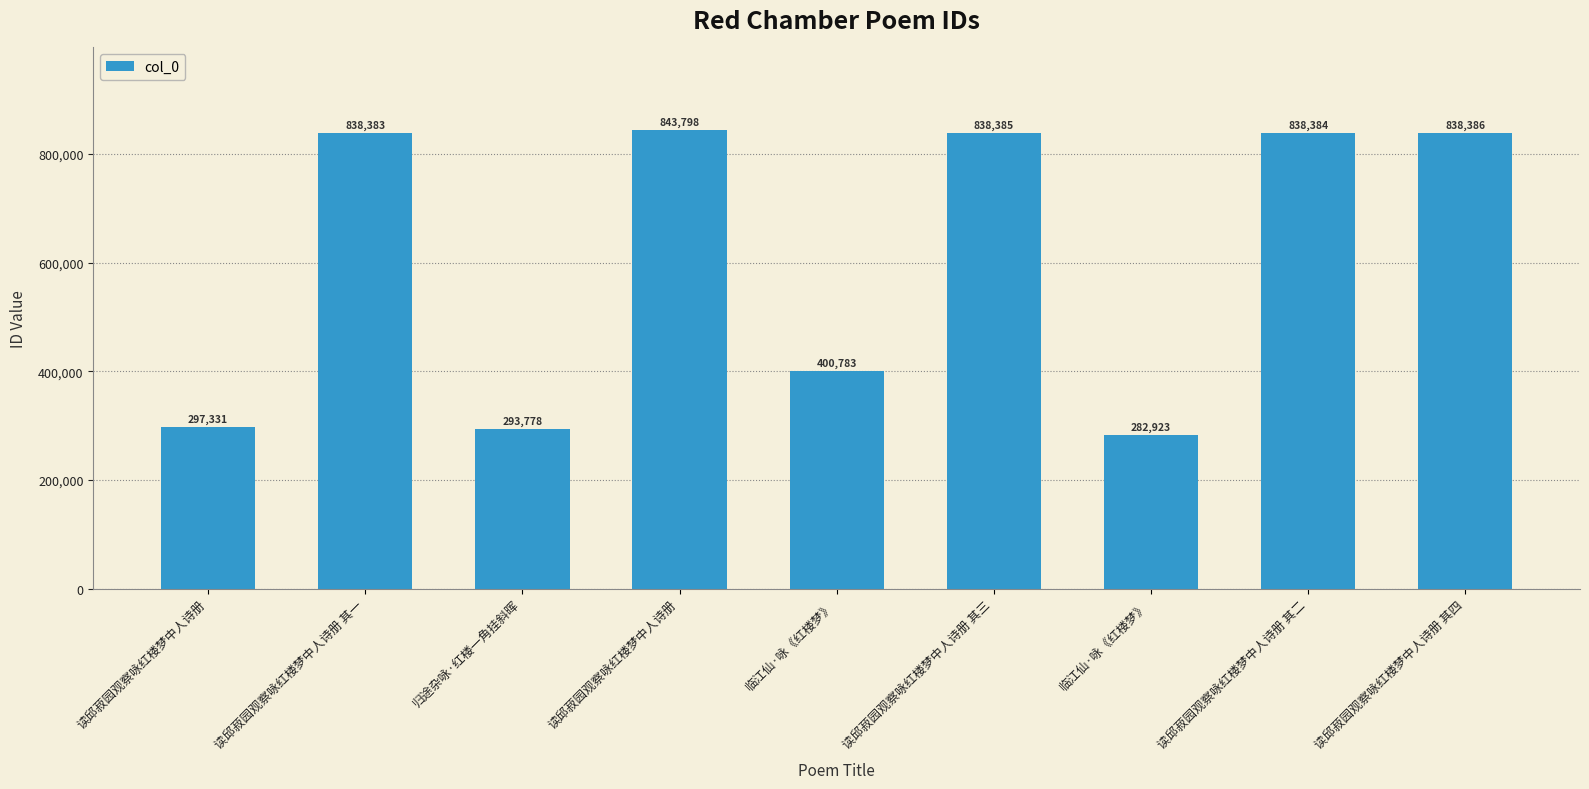

Where does the data first go above 838383?

读邱菽园观察咏红楼梦中人诗册